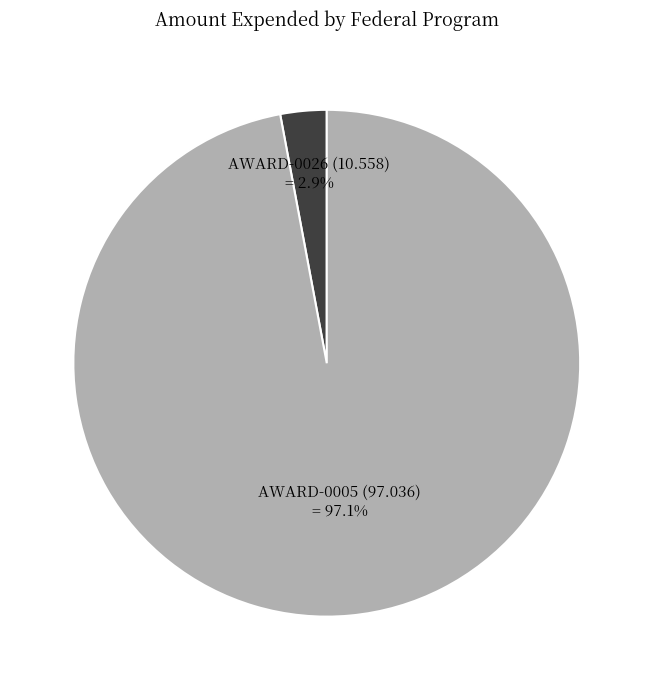

To the nearest percent, what is the combined percentage of AWARD-0005 (97.036) and AWARD-0026 (10.558)?

100%